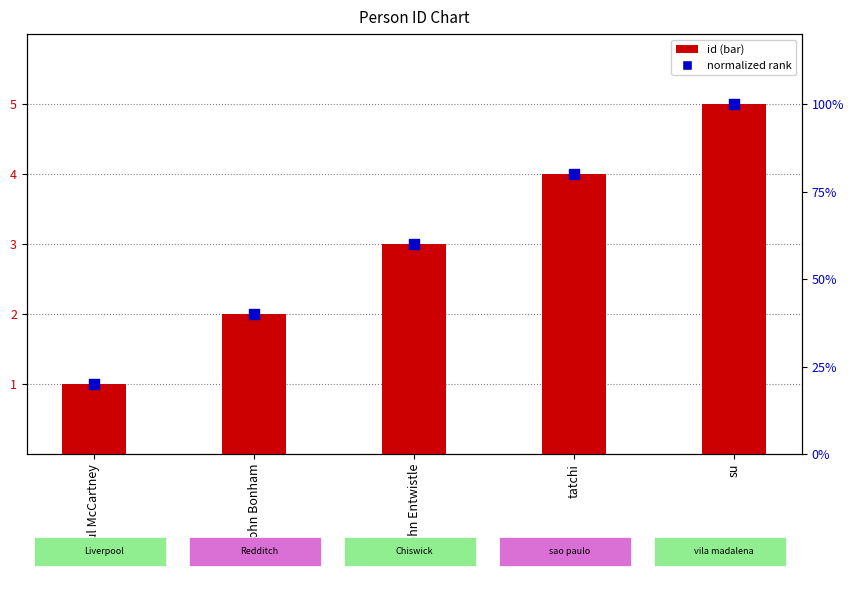

Which series has the largest total across all categories?

id